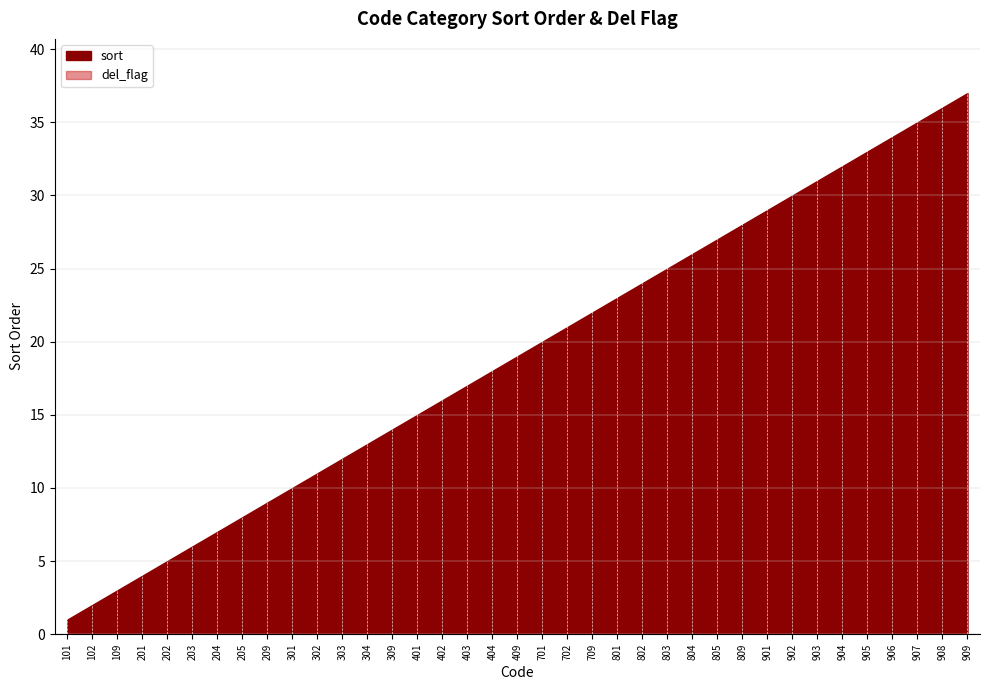

What is the difference between the maximum and minimum values in the sort series?

36